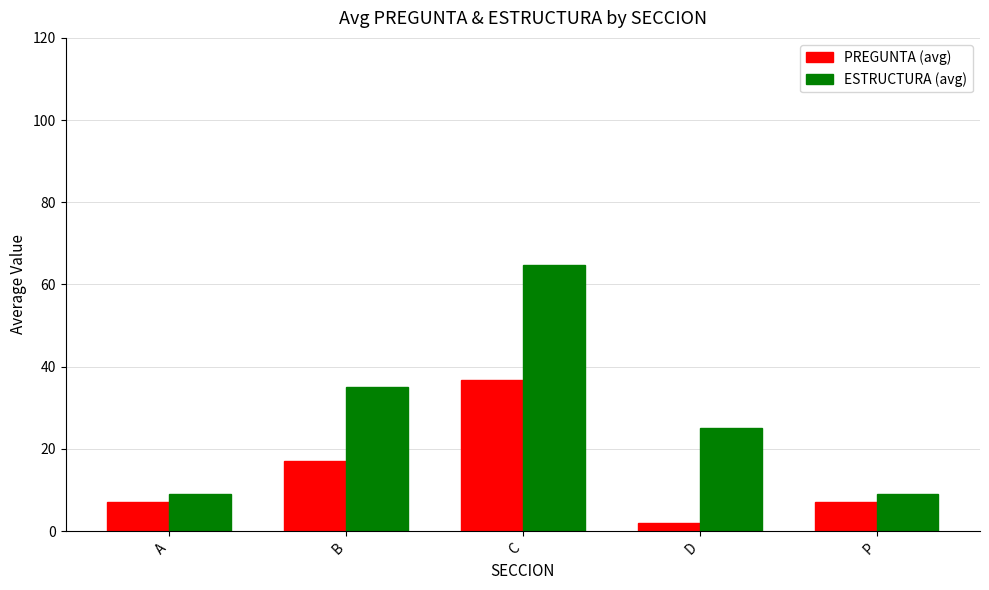

What is the difference between the second highest and minimum values in the ESTRUCTURA (avg) series?

26.0